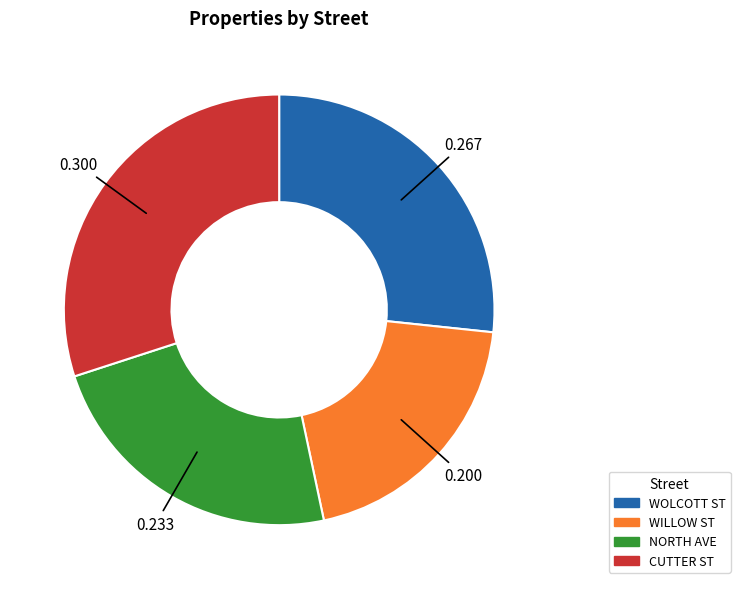

Which has a higher value, WOLCOTT ST or CUTTER ST?

CUTTER ST